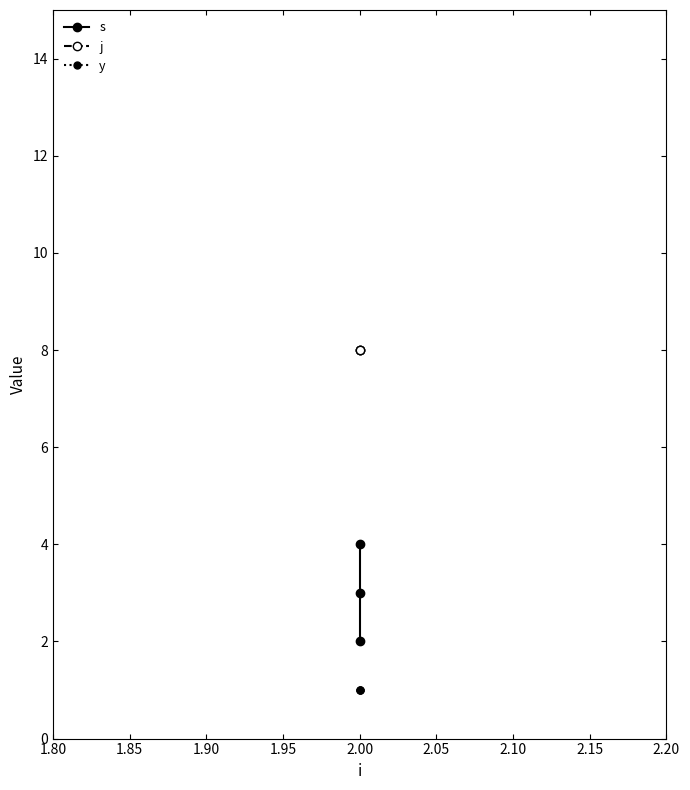

What is the sum of all s values?

9